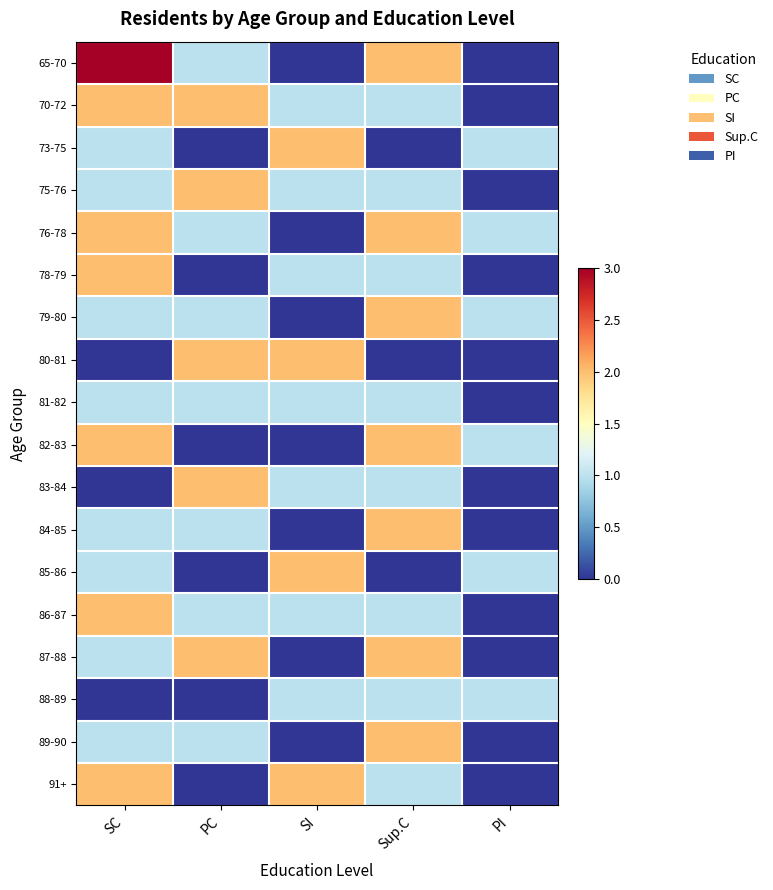

What is the total value across all series at PC?

17